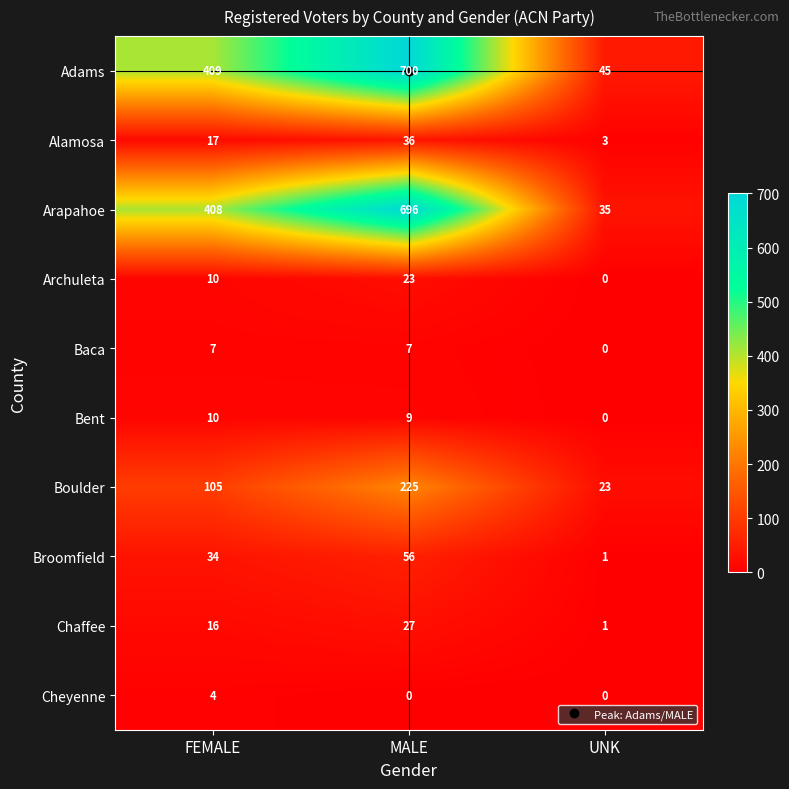

At which label is Broomfield closest to 28?

FEMALE